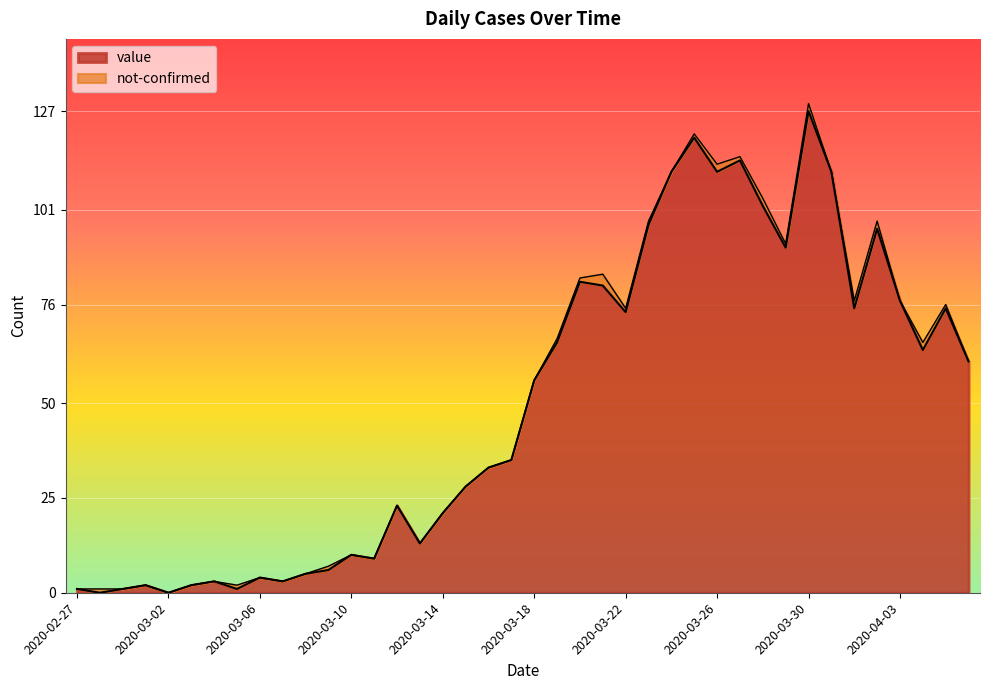

Where is the first local maximum?

2020-03-01